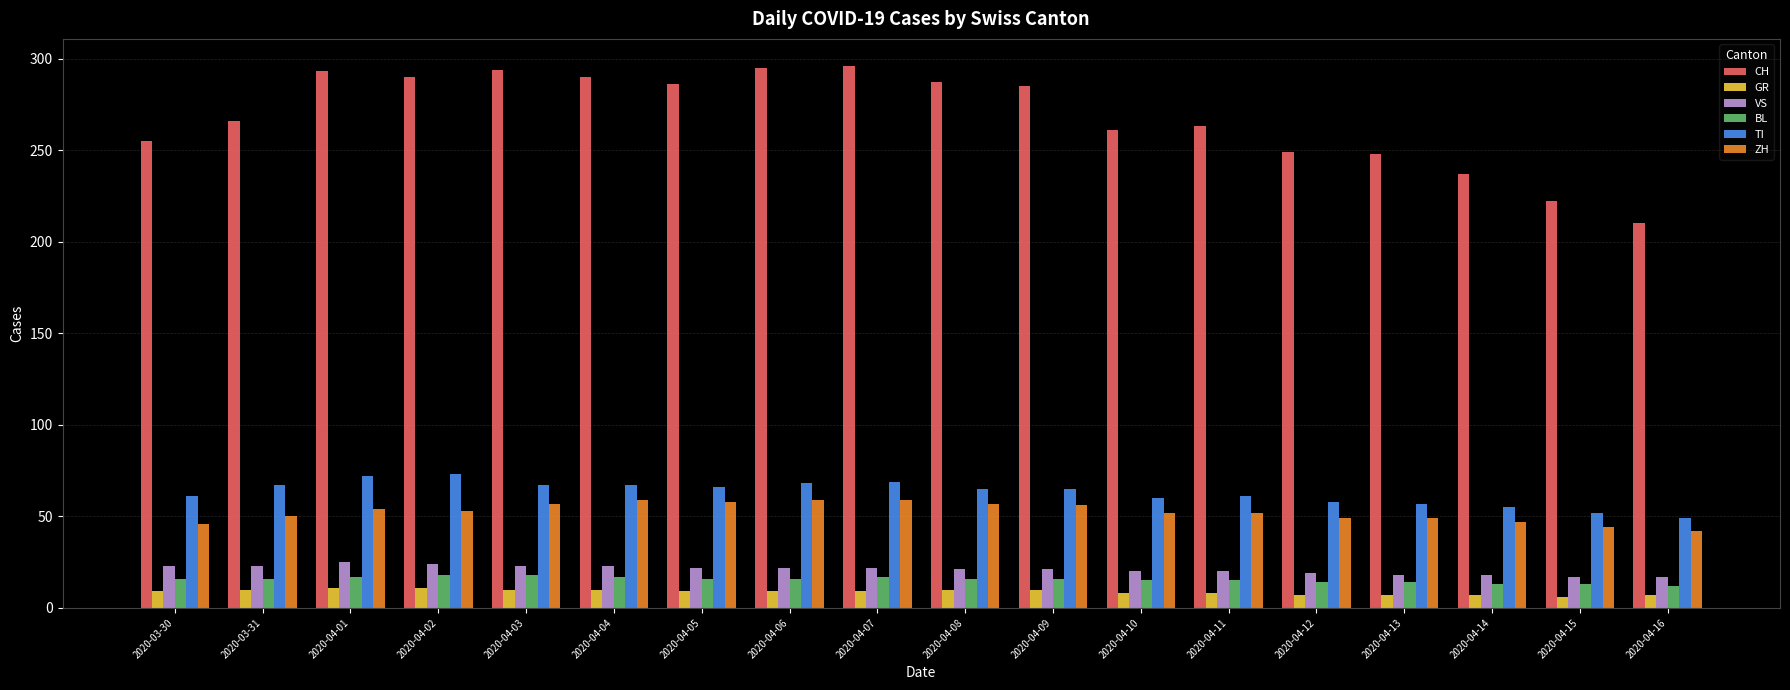

Is the value of VS at 2020-04-09 greater than the value of TI at 2020-04-02?

No